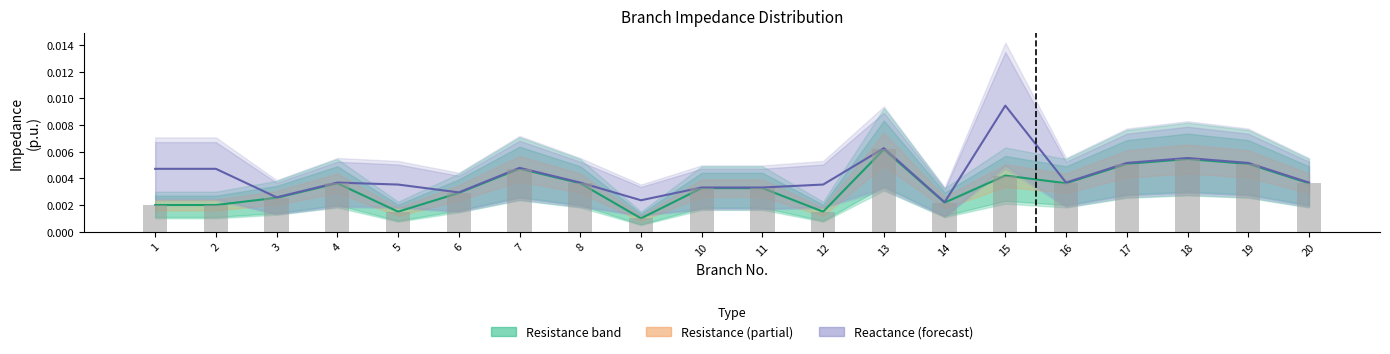

At which category is the sum across all series the highest?

13